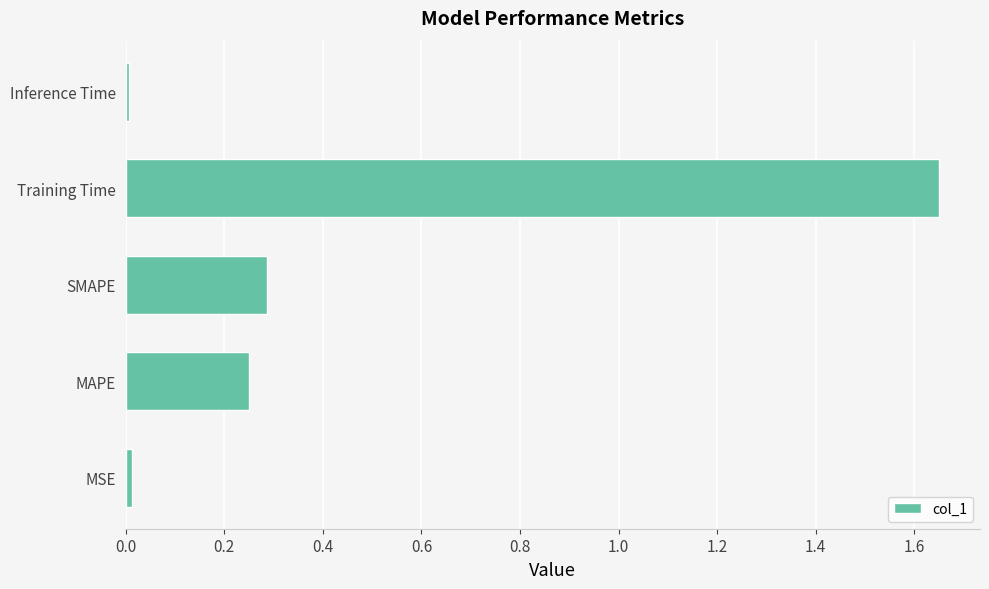

At which category does the chart reach its peak across all series?

Training Time